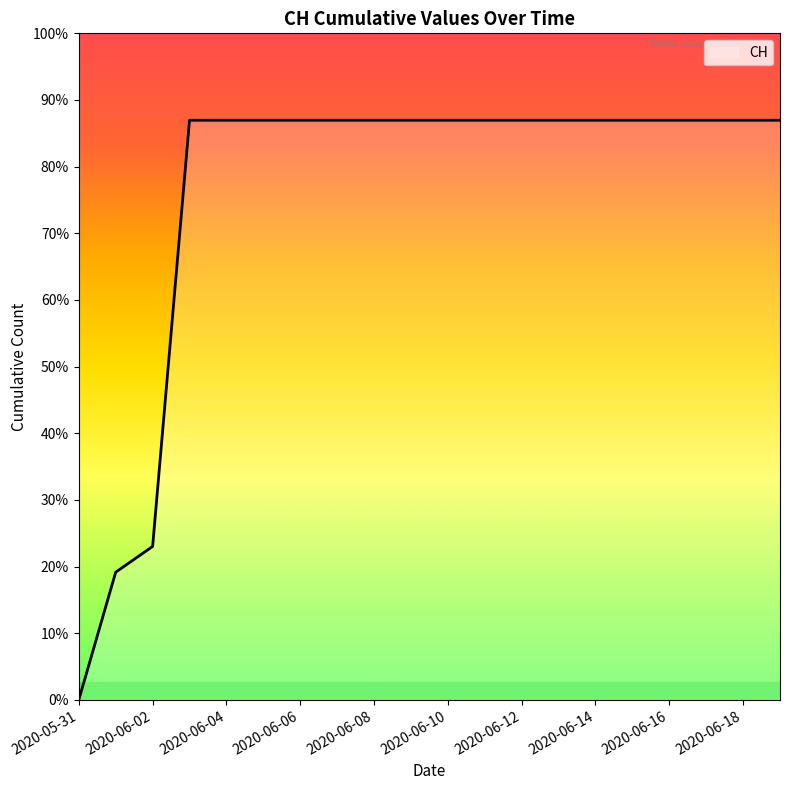

Is this an area chart (filled region under the line)?

Yes